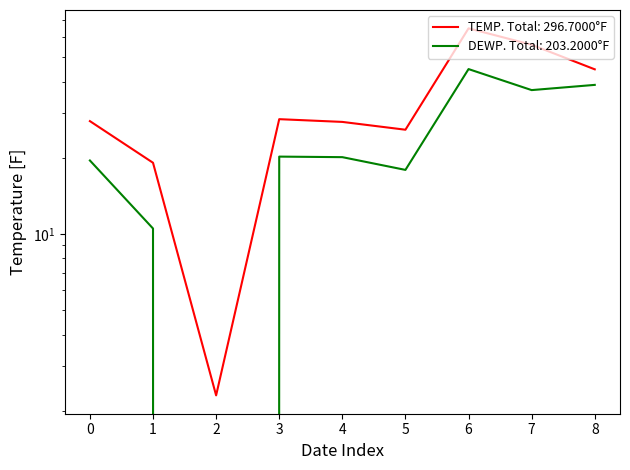

What are all the series names shown in the legend?

TEMP, DEWP